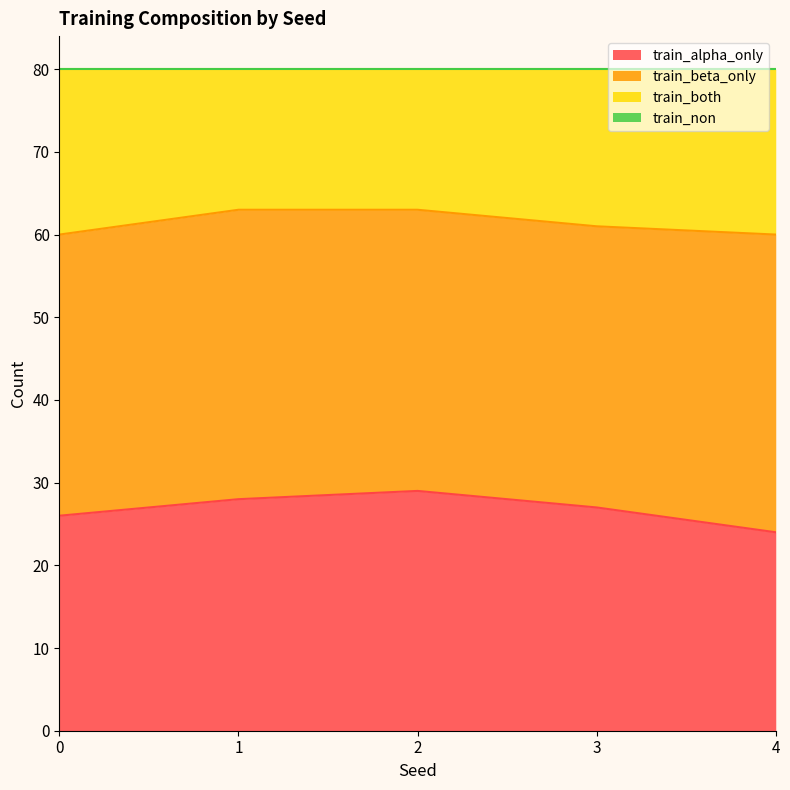

Is it true that train_both equals 15 at 2?

False